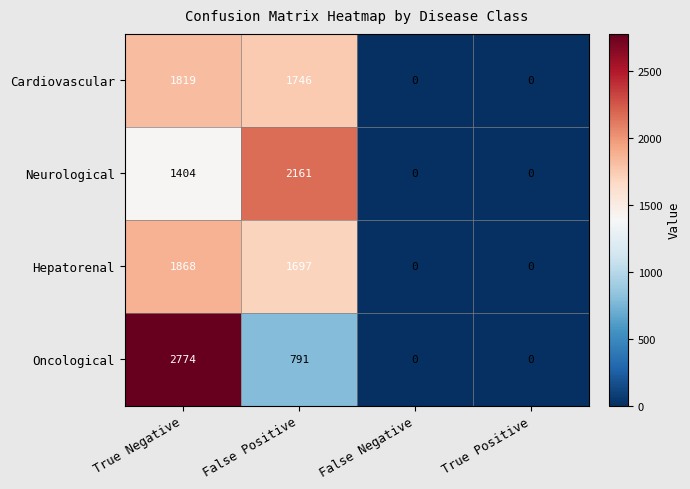

Is the value of Neurological at False Negative greater than the value of Hepatorenal at True Negative?

No